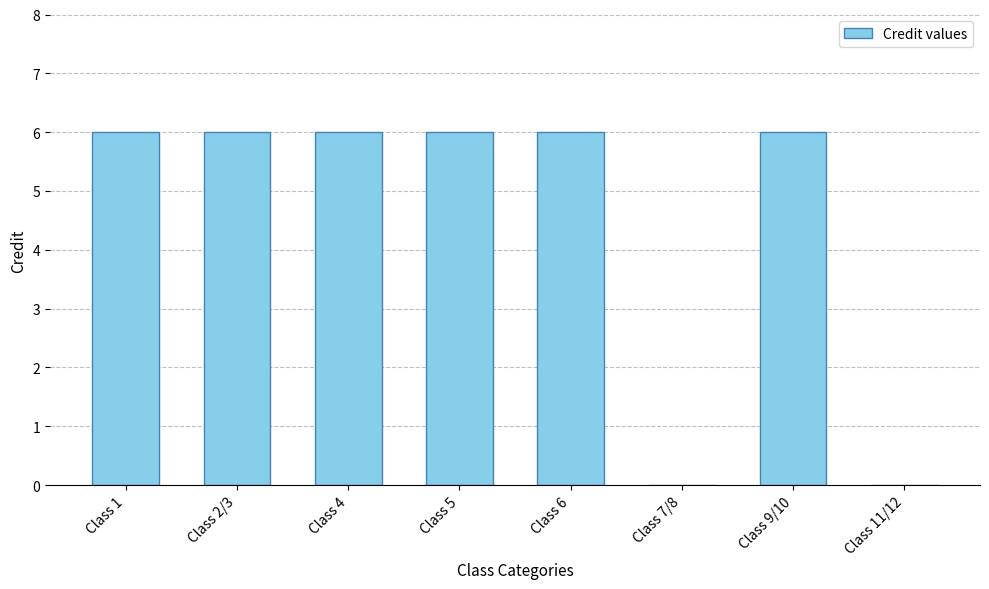

True or false: the data shows 0 at Class 11/12.

True